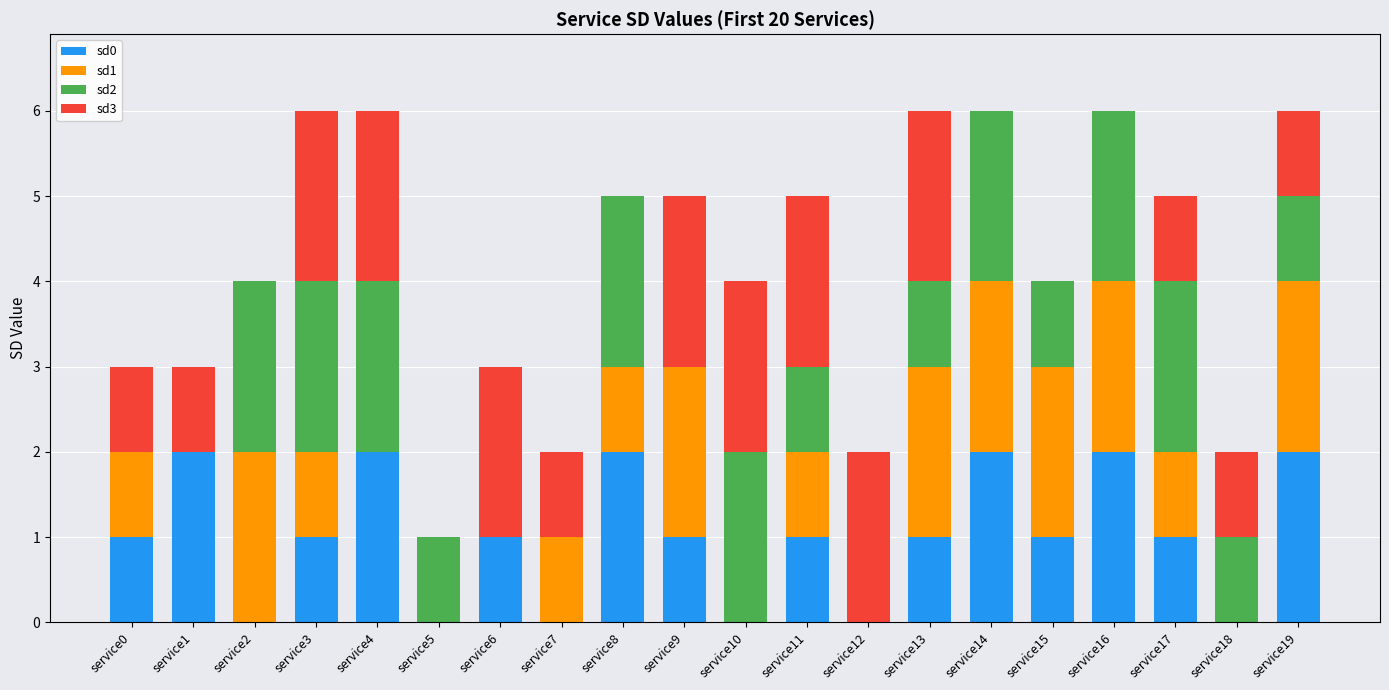

What is the total value across all series at service19?

6